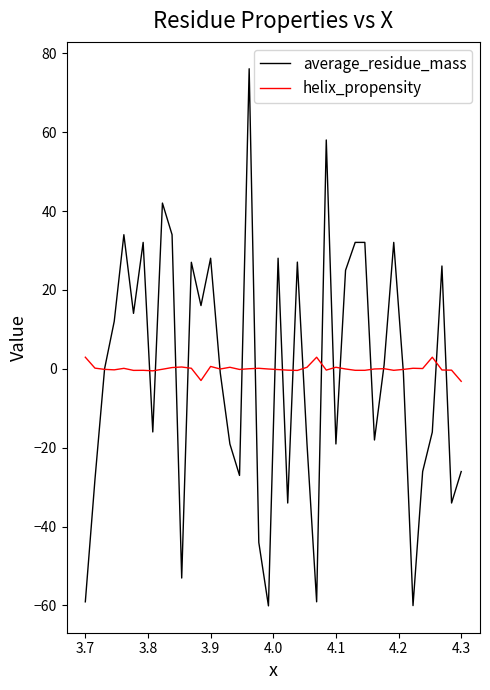

List the series in order of their peak value, lowest first.

helix_propensity, average_residue_mass